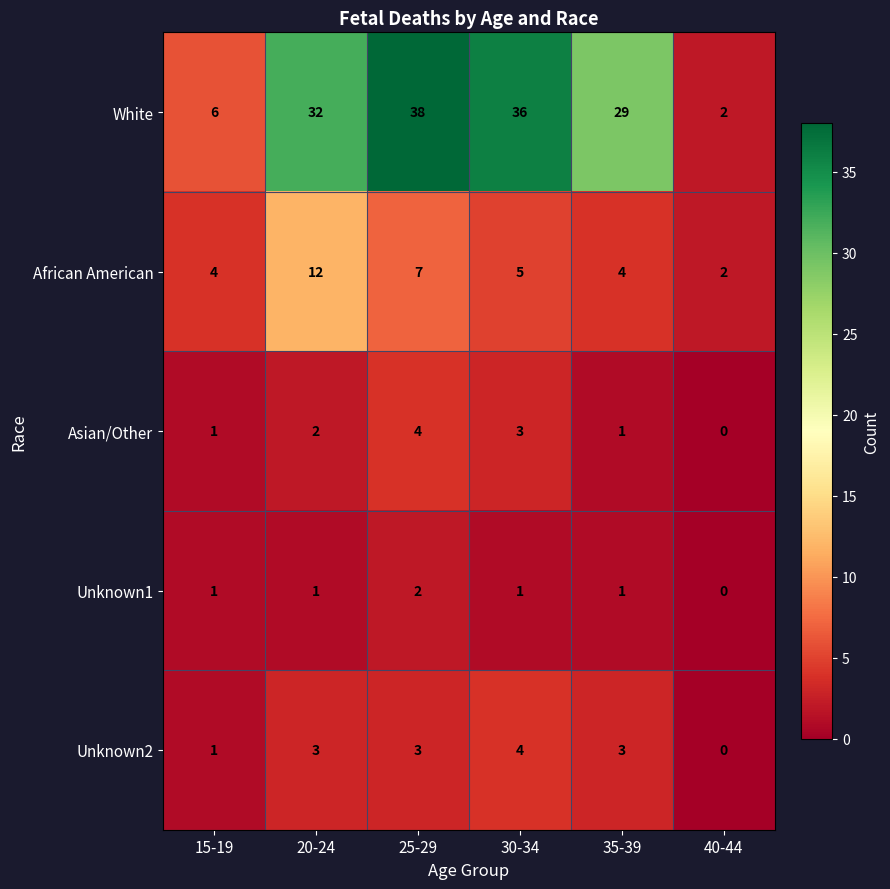

The value of Asian/Other at 35-39 is 1. True or false?

True